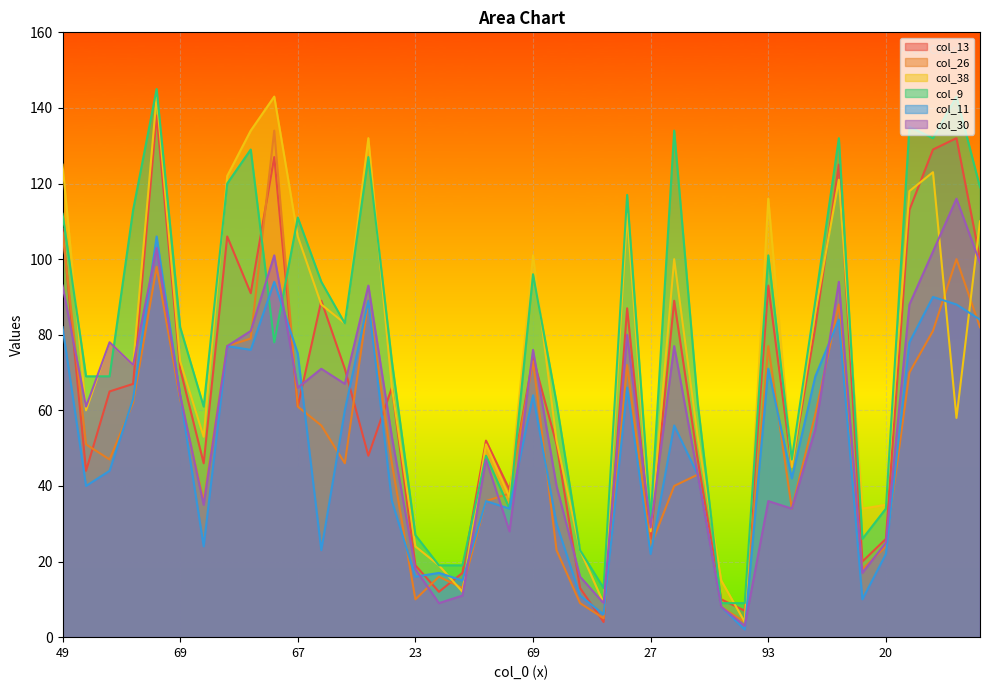

What is the sum of the col_9 values at 112 and 51?

140